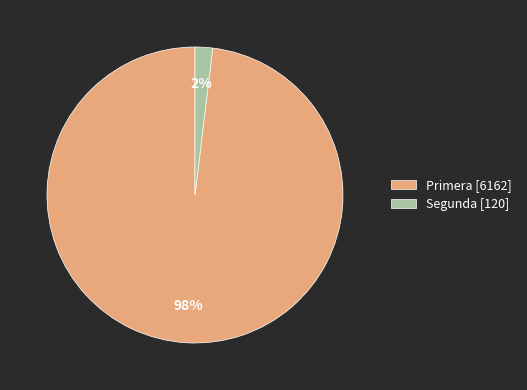

Which has a higher value, Segunda [120] or Primera [6162]?

Primera [6162]